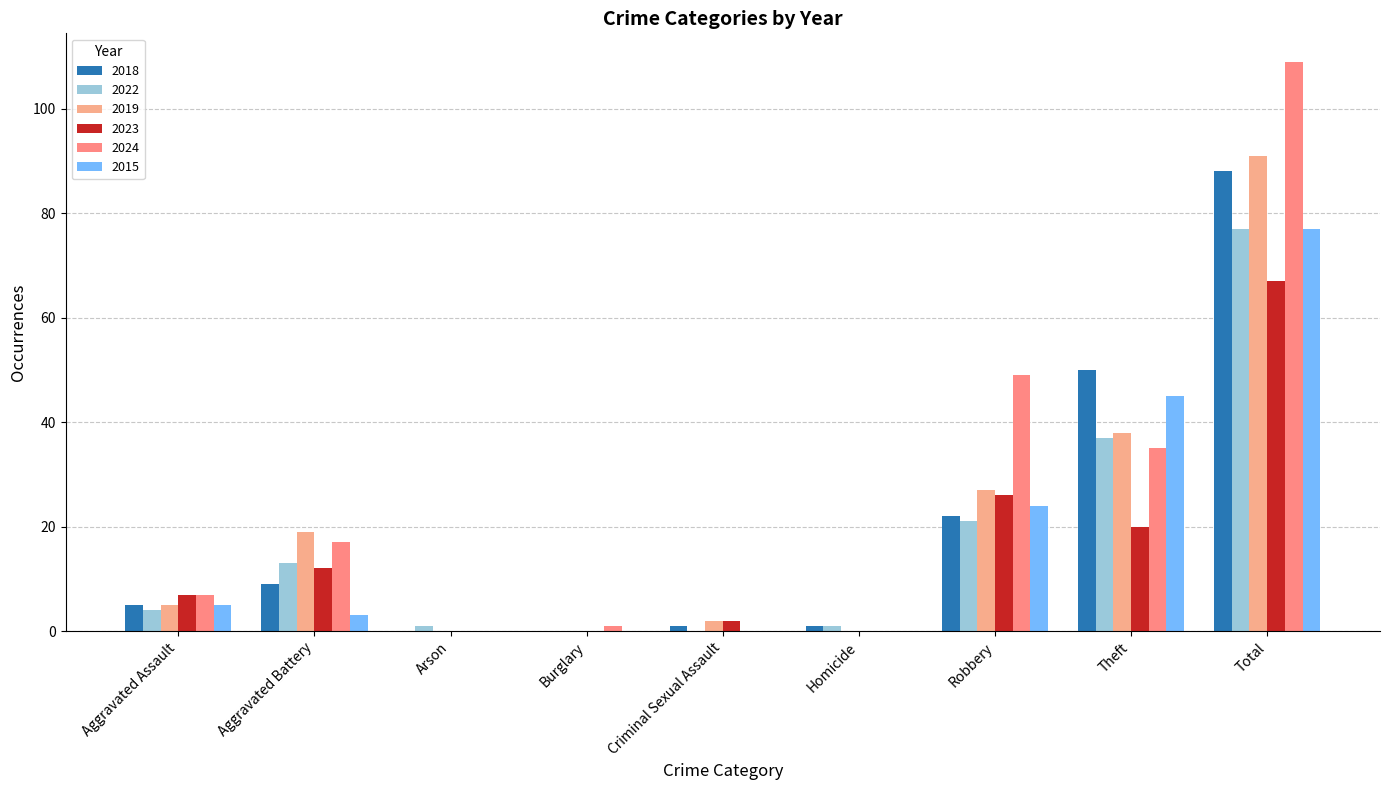

How many series are shown in this chart?

6